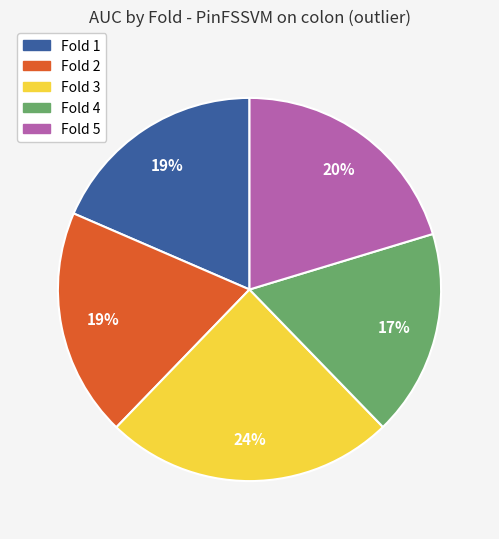

True or false: Fold 2 accounts for 26% of the total.

False